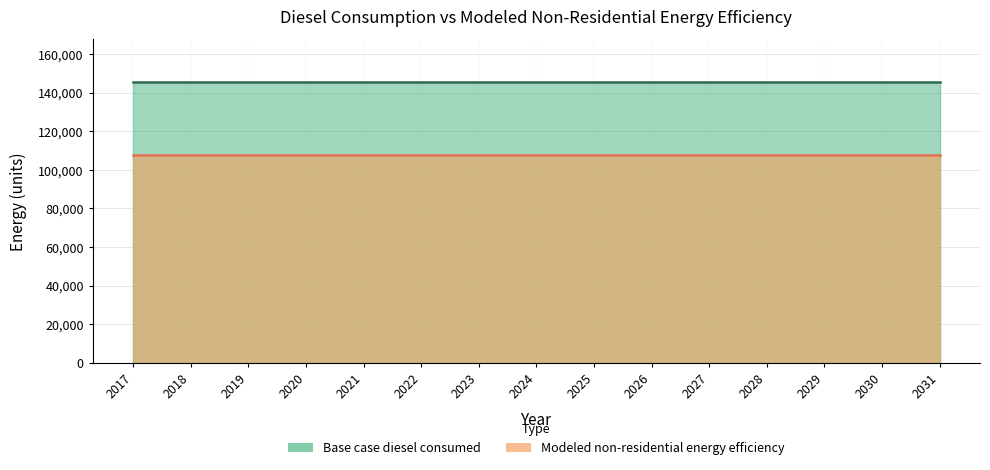

Which series has the largest total across all categories?

Base case diesel consumed